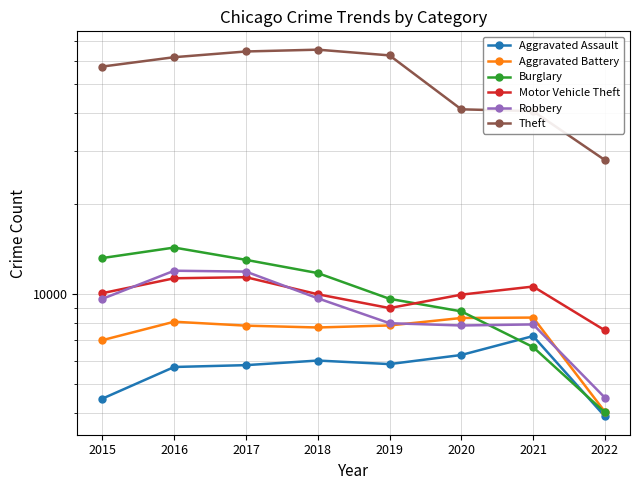

How many lines are shown in the chart?

6